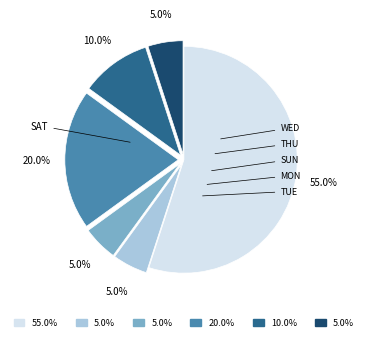

Does any single category account for the majority?

Yes